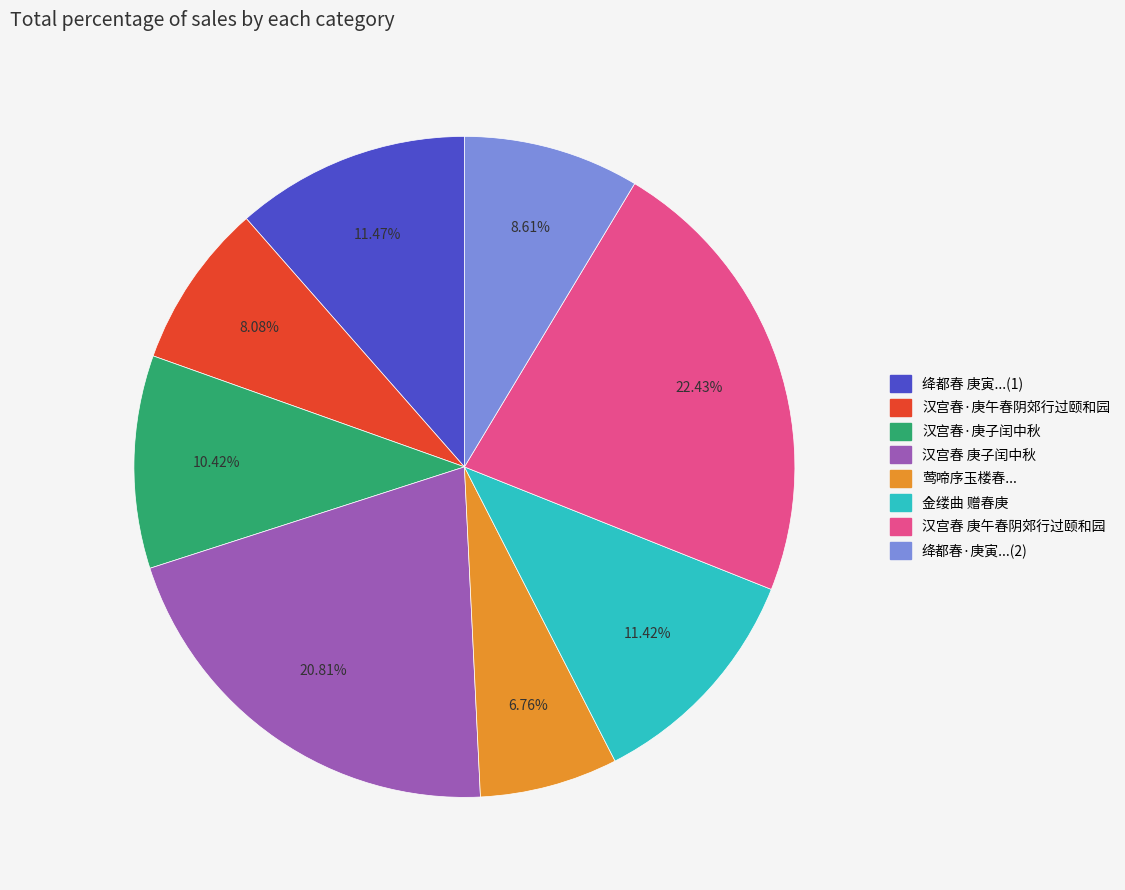

Is there any slice that represents more than half of the pie?

No